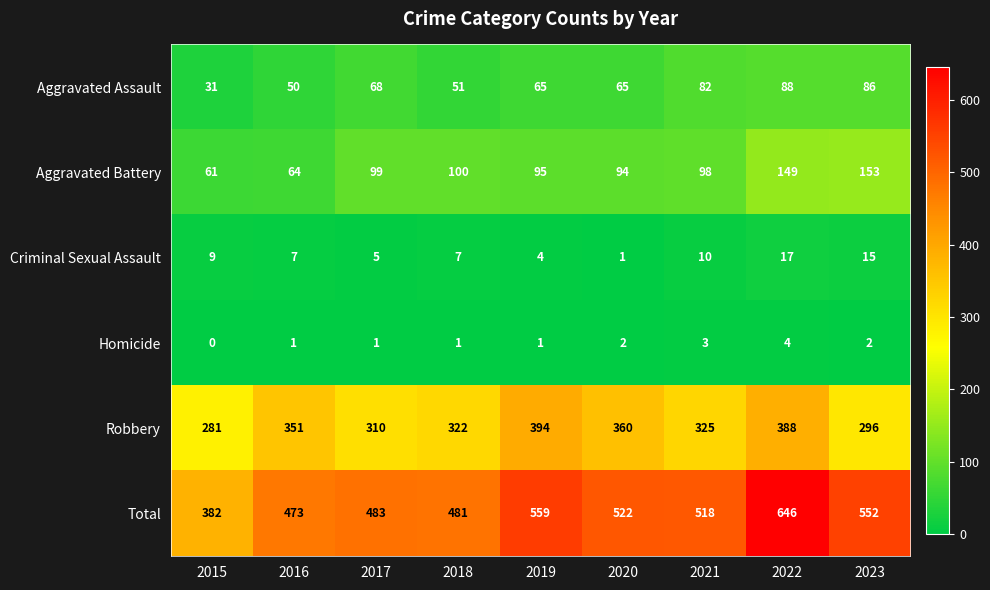

True or false: Aggravated Battery has a value of 95 at 2019.

True